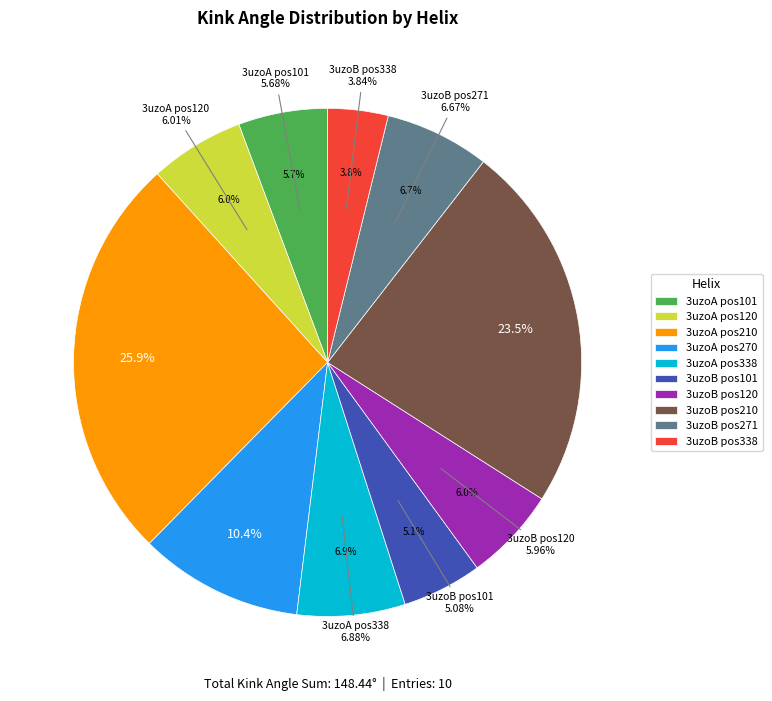

Which has a higher value, 3uzoA_270 or 3uzoB_101?

3uzoA_270